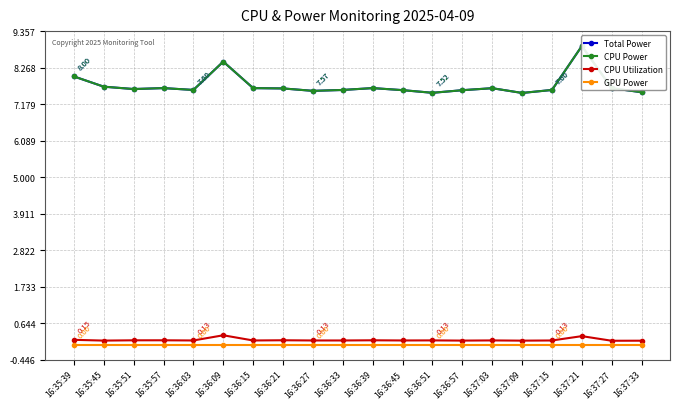

What is the difference between the maximum and minimum values in the Total Power series?

1.4